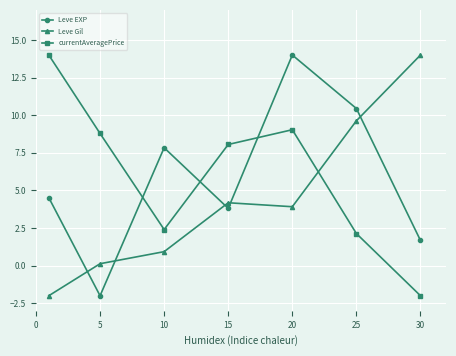

What is the value of the Leve EXP point at the 2nd from the left?

-2.0